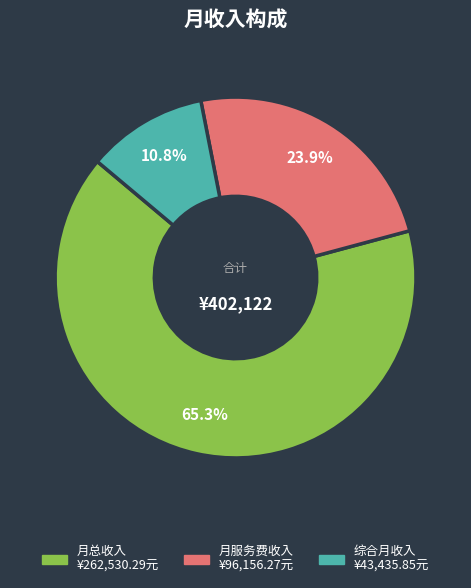

To the nearest percent, what percentage of the pie is 综合月收入?

11%